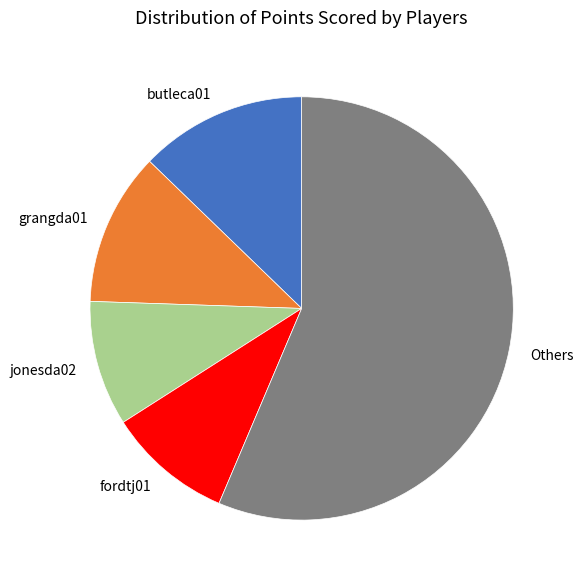

The Others slice represents 49% of the pie. True or false?

False